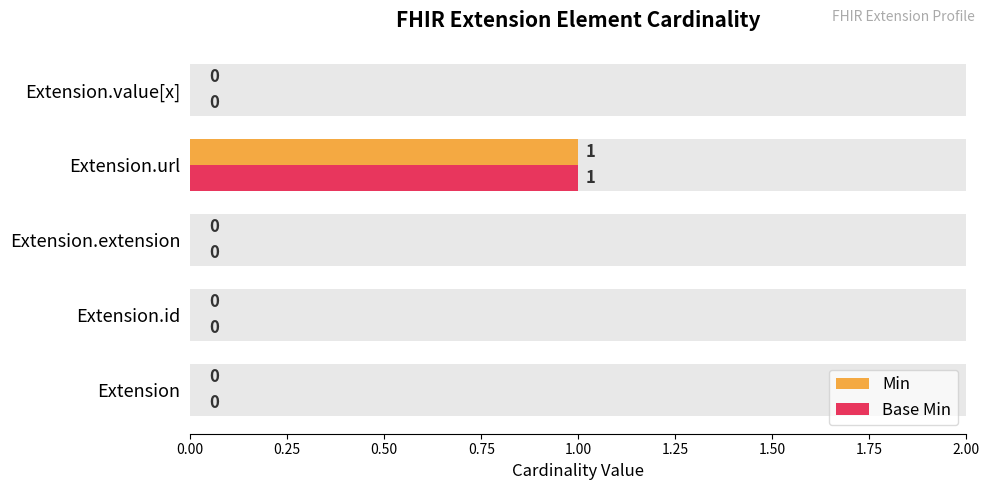

List the series in order of their peak value, highest first.

Min, Base Min